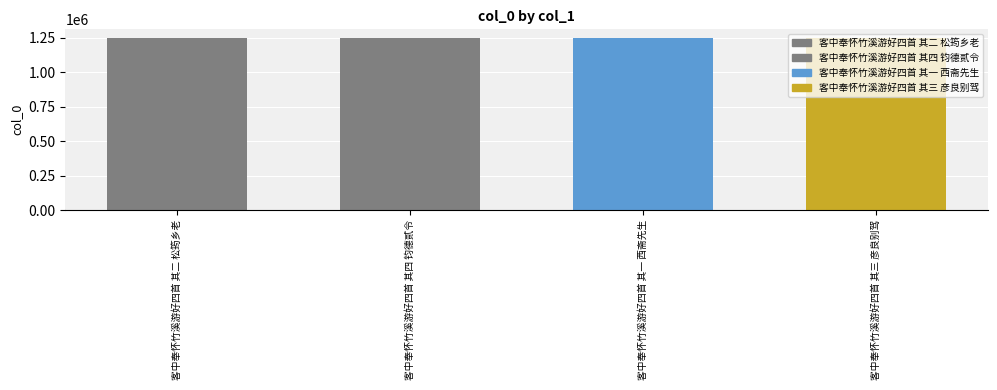

How many bars are there in total?

4